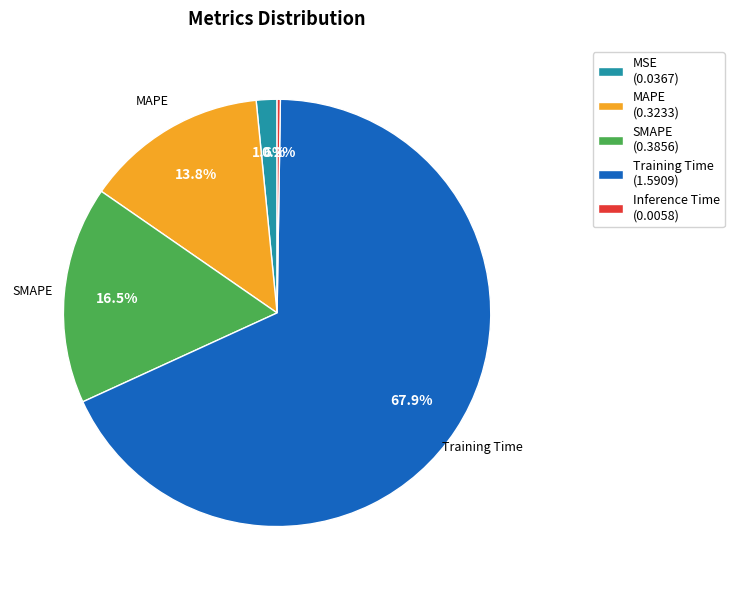

Which category has the biggest portion of the pie?

Training Time